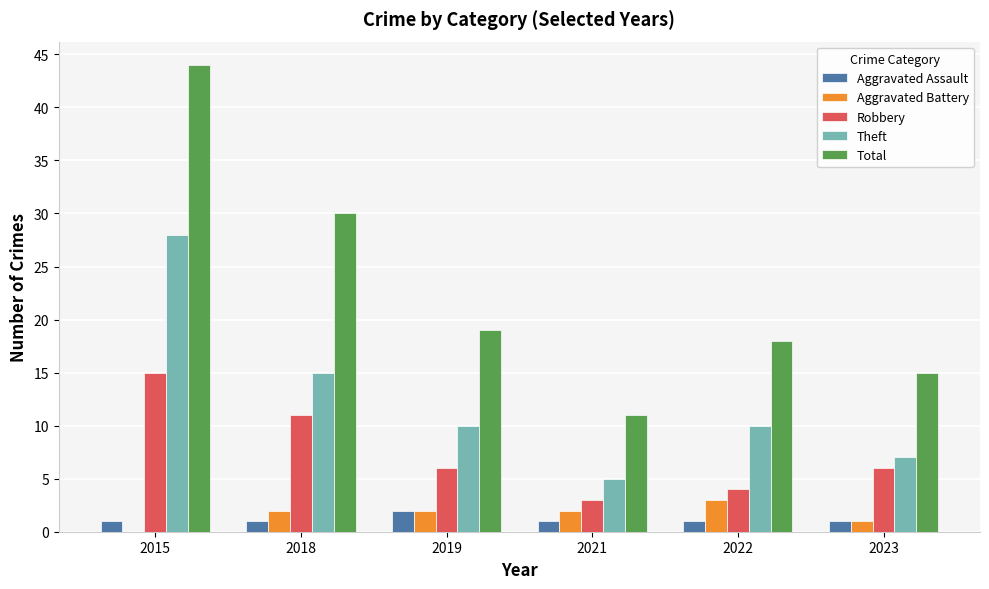

What are all the series names shown in the legend?

Aggravated Assault, Aggravated Battery, Robbery, Theft, Total